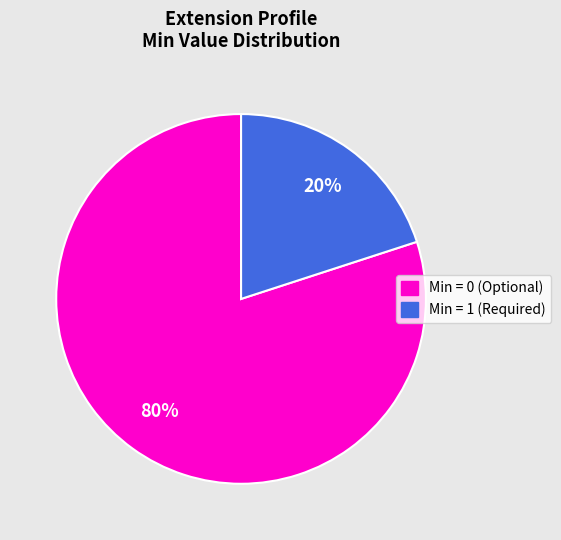

Does any single category account for the majority?

Yes